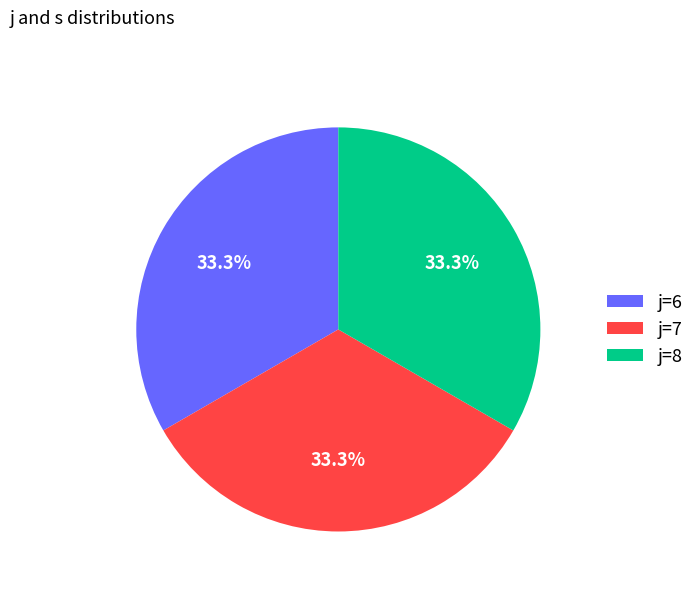

What is the ratio of the value at j=8 to the value at j=7?

1.0